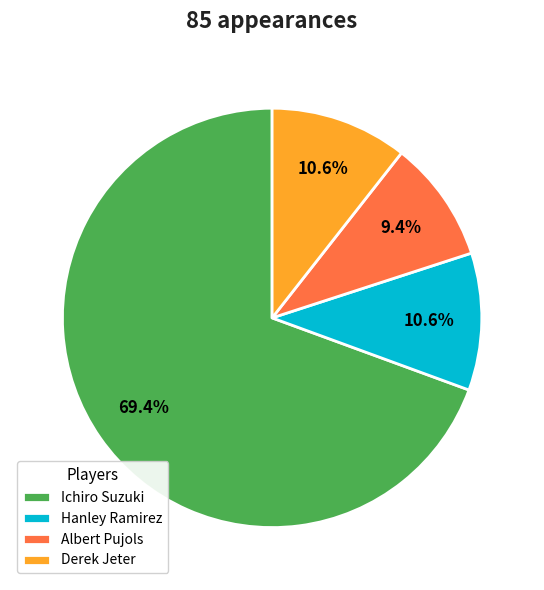

To the nearest percent, what is the average slice percentage?

25%